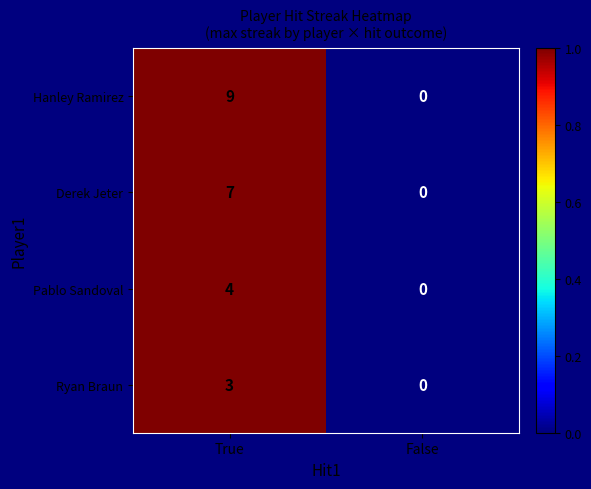

What is the difference between the Derek Jeter values at False and True?

7